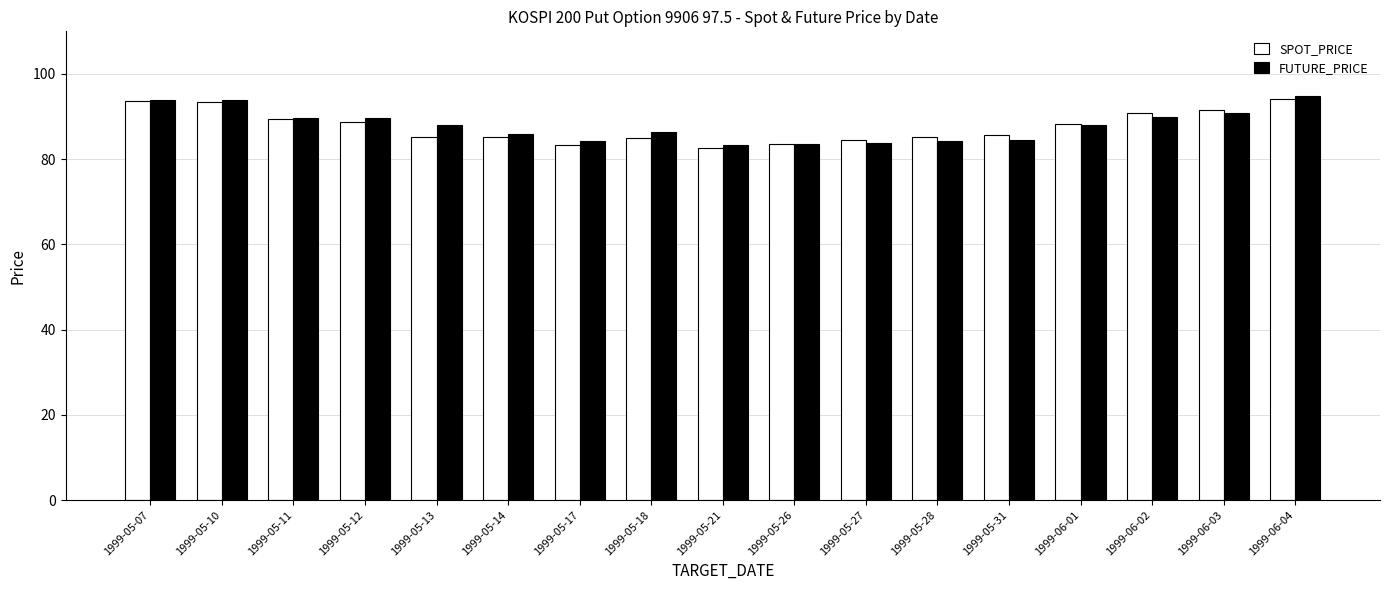

What is the average value of the SPOT_PRICE series?

87.6